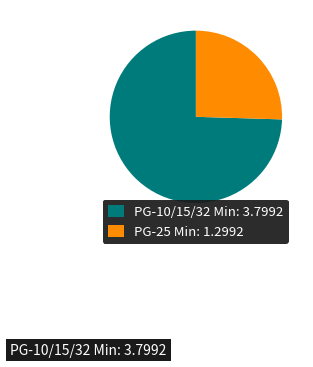

Is there any slice that represents more than half of the pie?

Yes